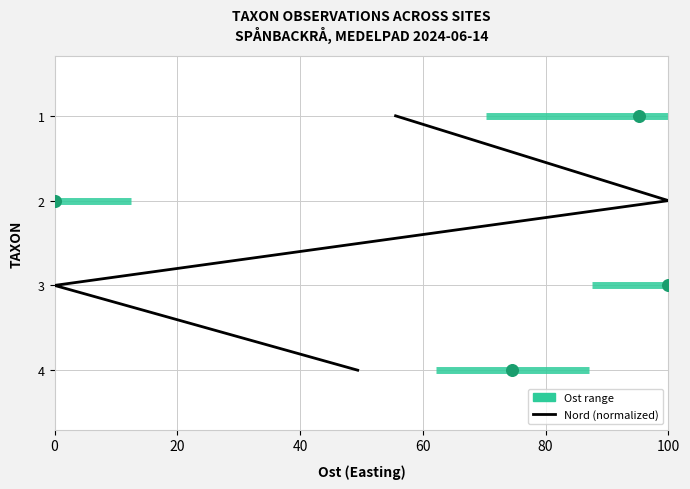

Which series contains the lowest Y value?

Nord (normalized)